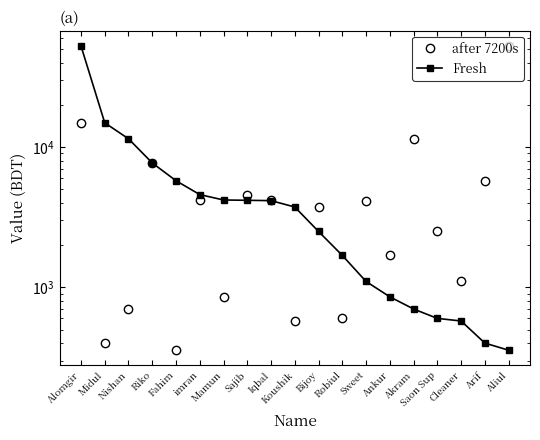

At which category does the chart reach its minimum across all series?

Fahim